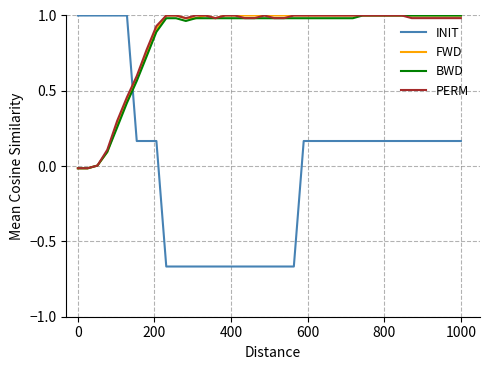

How many intersections are there between FWD and INIT?

1